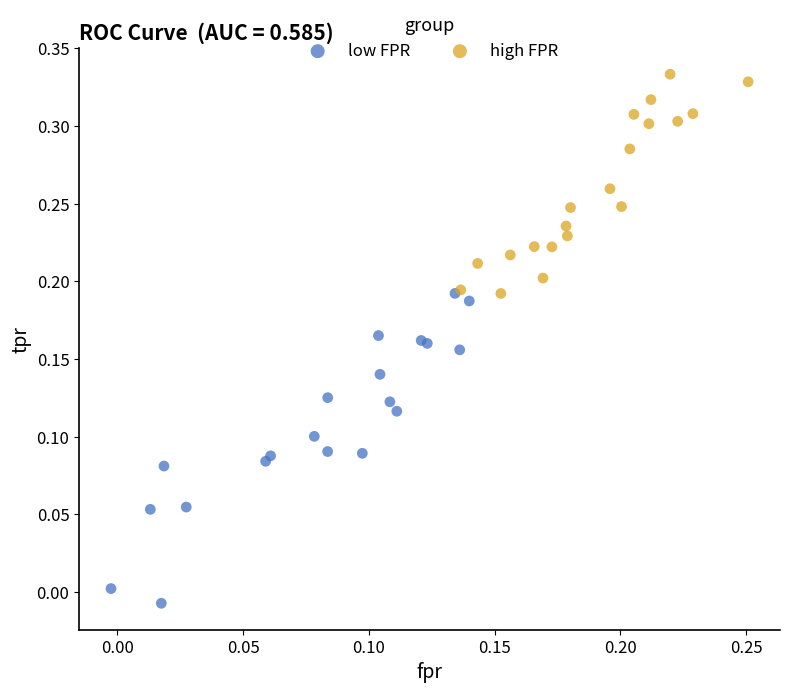

Which series has the widest spread of Y values?

low FPR